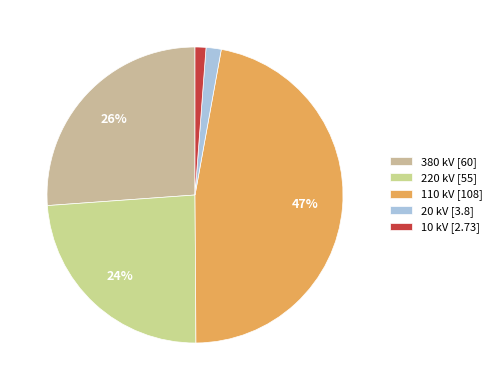

How many slices are in this pie chart?

5